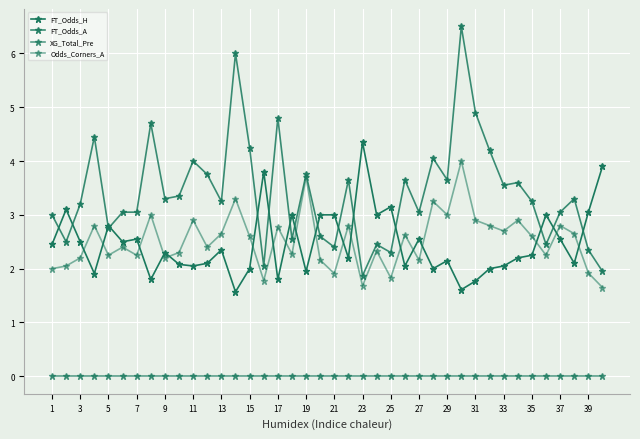

Reading right to left, what are all the values shown in this chart?

FT_Odds_H: 3.9	3.0	2.1	2.5	3.0	2.2	2.2	2.0	2.0	1.8	1.6	2.1	2.0	2.5	2.0	3.1	3.0	4.3	2.2	3.0	3.0	1.9	3.0	1.8	3.8	2.0	1.6	2.4	2.1	2.0	2.1	2.3	1.8	2.5	2.5	2.8	1.9	2.5	3.1	2.5
FT_Odds_A: 1.9	2.4	3.3	3.0	2.5	3.2	3.6	3.5	4.2	4.9	6.5	3.6	4.0	3.0	3.6	2.3	2.5	1.9	3.6	2.4	2.6	3.8	2.5	4.8	2.0	4.2	6.0	3.2	3.8	4.0	3.4	3.3	4.7	3.0	3.0	2.8	4.5	3.2	2.5	3.0
XG_Total_Pre: 0.0	0.0	0.0	0.0	0.0	0.0	0.0	0.0	0.0	0.0	0.0	0.0	0.0	0.0	0.0	0.0	0.0	0.0	0.0	0.0	0.0	0.0	0.0	0.0	0.0	0.0	0.0	0.0	0.0	0.0	0.0	0.0	0.0	0.0	0.0	0.0	0.0	0.0	0.0	0.0
Odds_Corners_A: 1.6	1.9	2.6	2.8	2.2	2.6	2.9	2.7	2.8	2.9	4.0	3.0	3.2	2.2	2.6	1.8	2.3	1.7	2.8	1.9	2.2	3.7	2.3	2.8	1.8	2.6	3.3	2.6	2.4	2.9	2.3	2.2	3.0	2.2	2.4	2.2	2.8	2.2	2.0	2.0